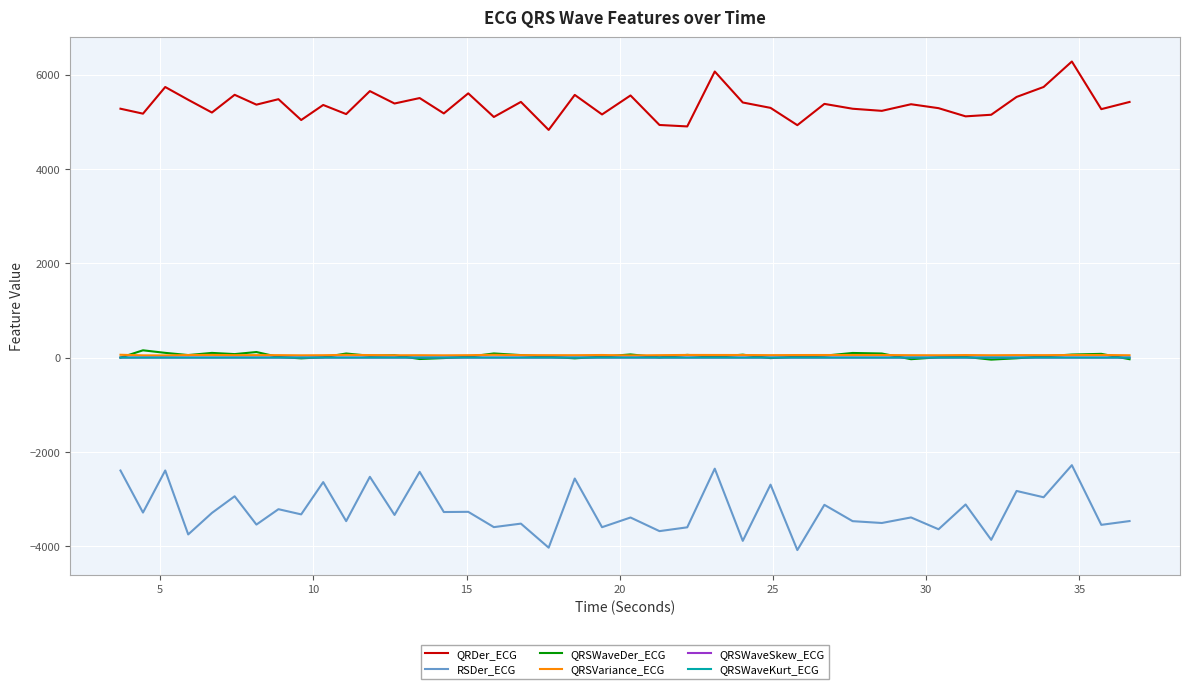

Which series has the largest total across all categories?

QRDer_ECG